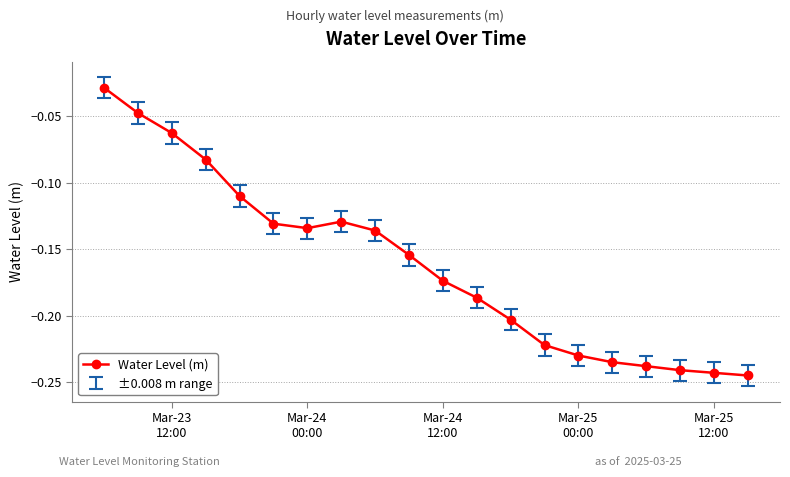

What is the sum of all values?

-3.2